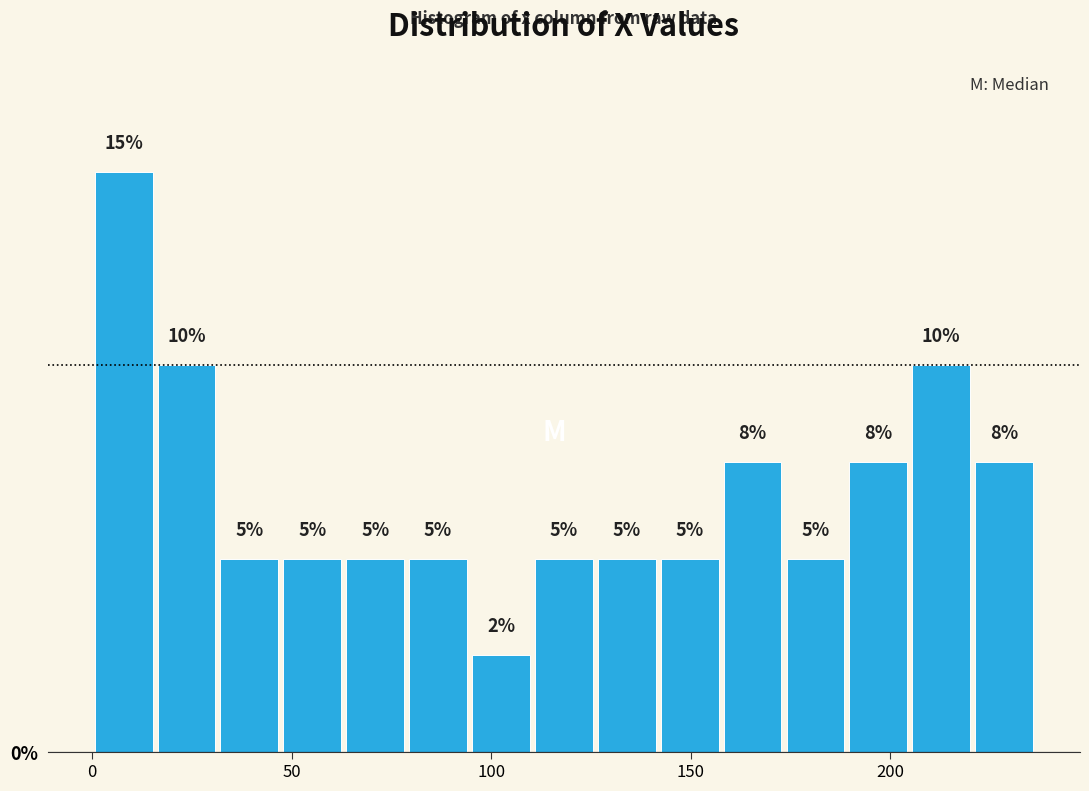

Around what value on the x-axis is the tallest bar? Give the approximate position of its centre, as read against the axis.

10